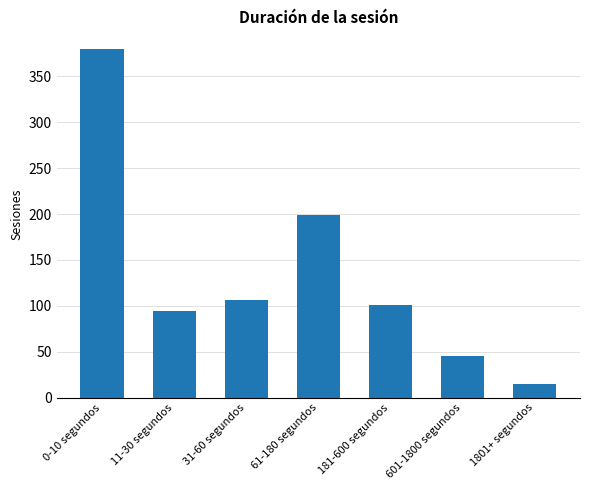

What is the sum of the values at 0-10 segundos and 181-600 segundos?

481